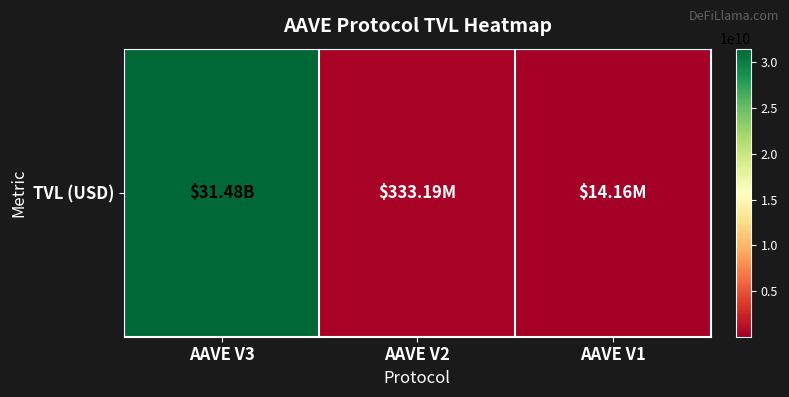

True or false: the data shows 210136550.2 at AAVE V2.

False